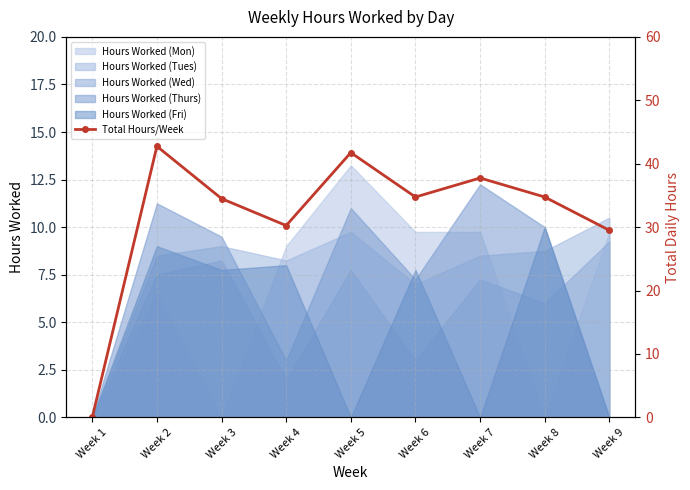

Is it true that the value at Week 5 is 66.7?

False